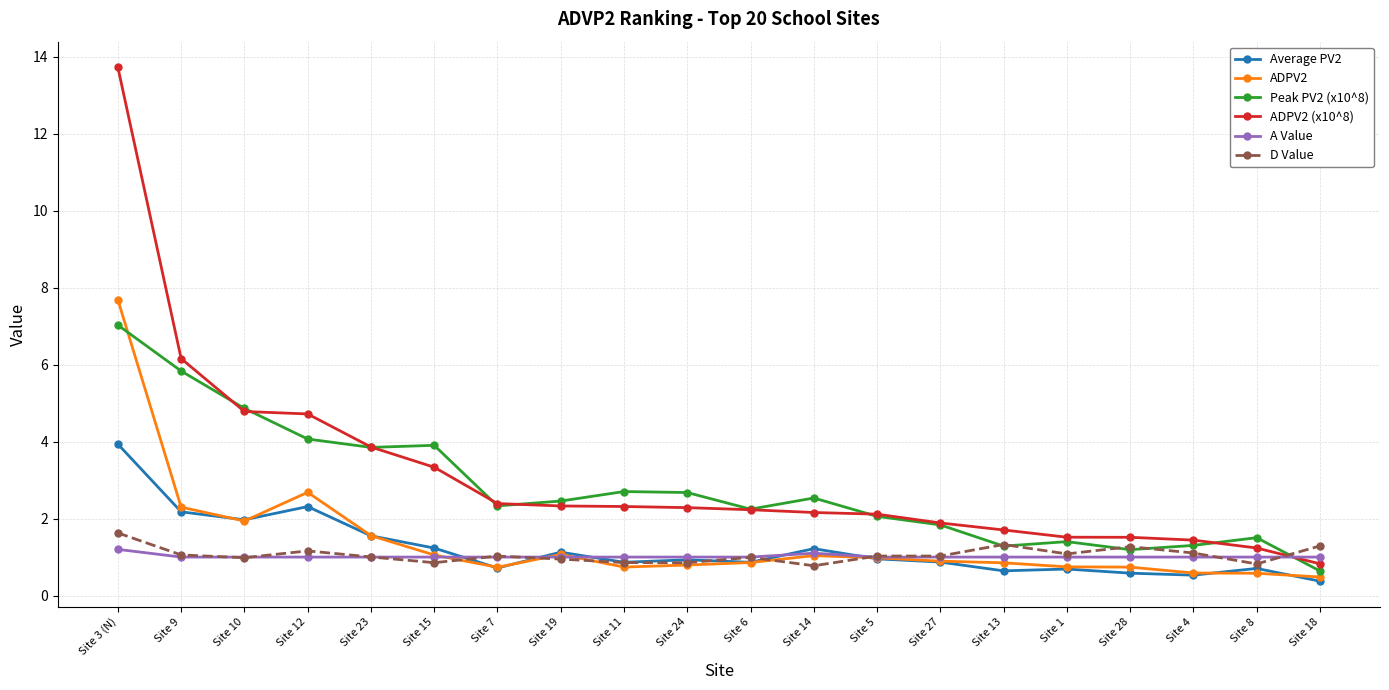

What is the label of the 8th point from the right?

Site 5